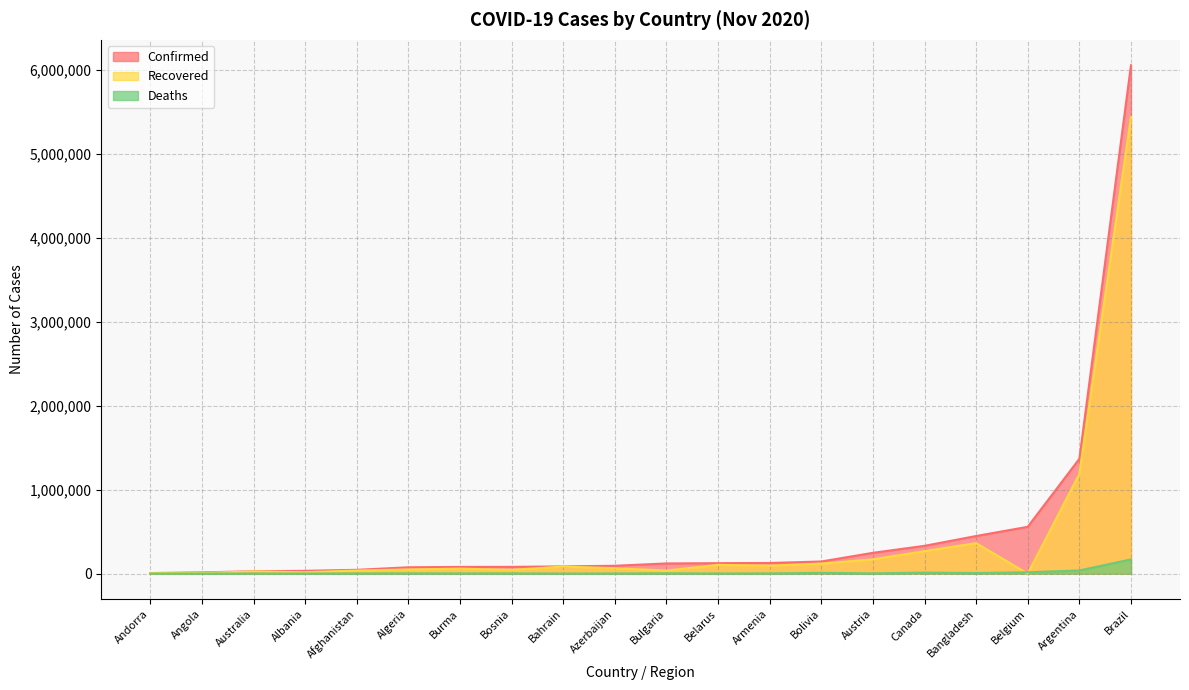

Which series changed the most between Afghanistan and Armenia?

Confirmed